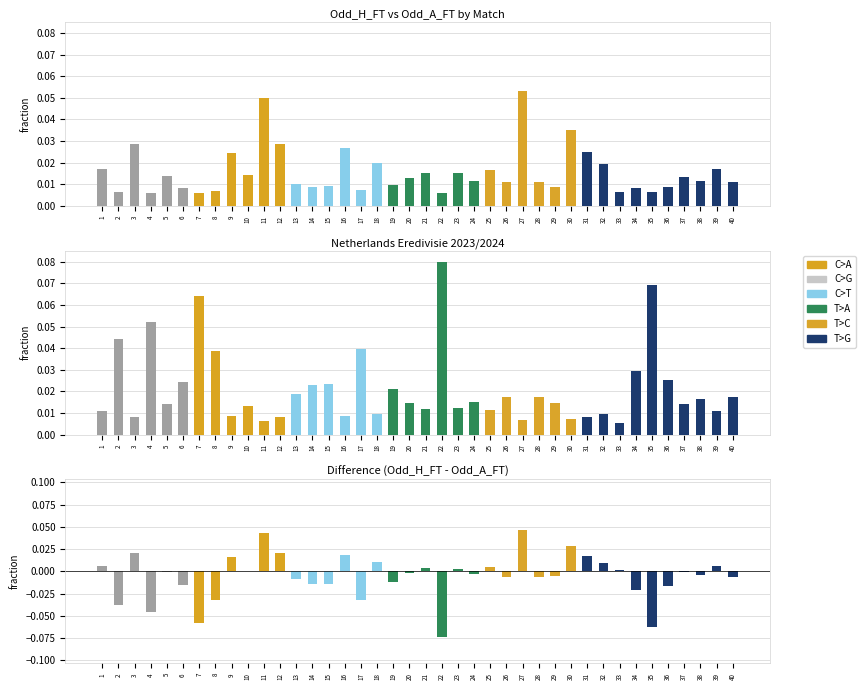

List the series in order of their peak value, lowest first.

Diff, Odd_H_FT, Odd_A_FT